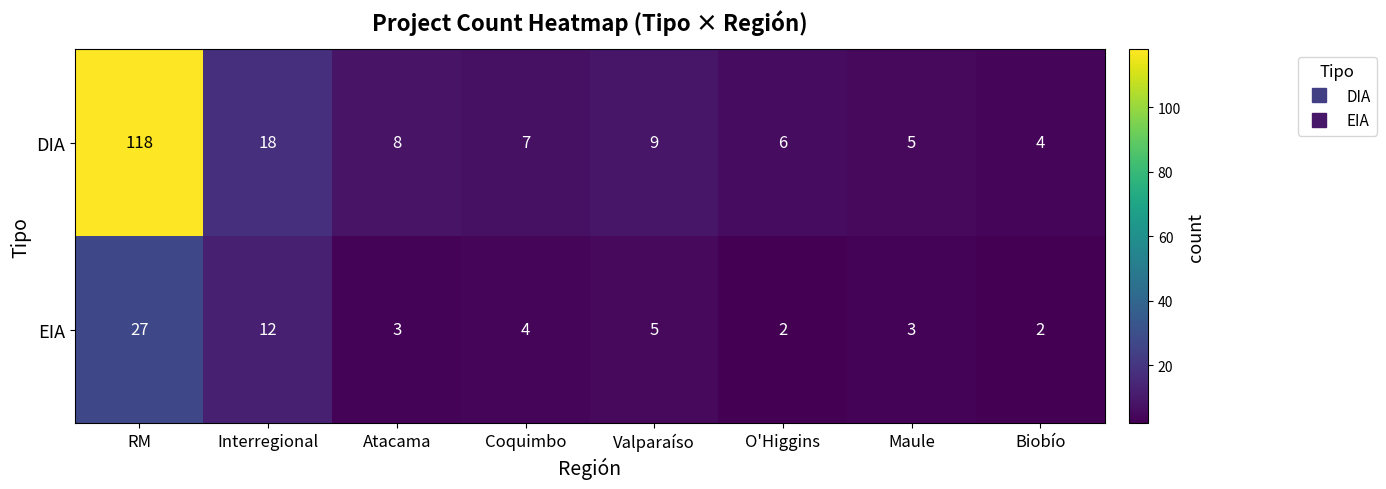

What is the sum of the DIA values at Maule and Atacama?

13